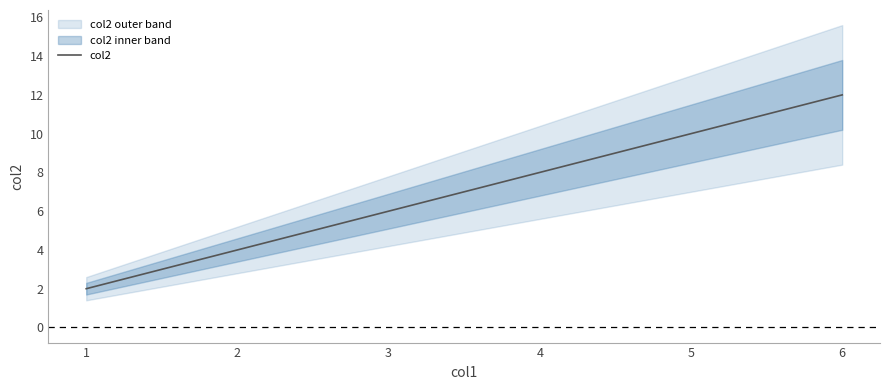

The value of col2 at 3 is 6. True or false?

True